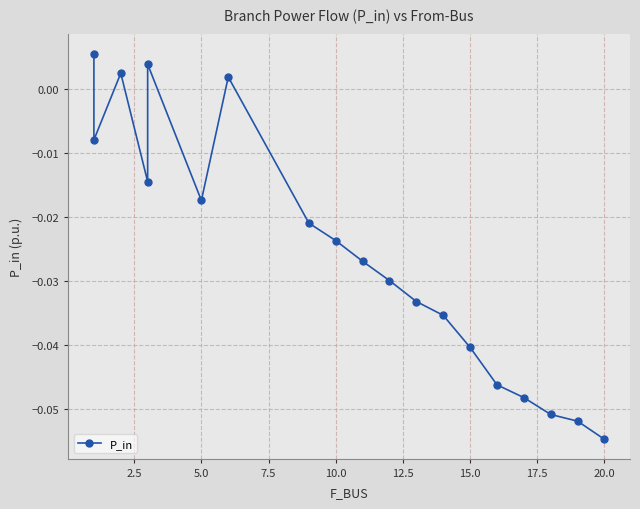

Is this an area chart (filled region under the line)?

No